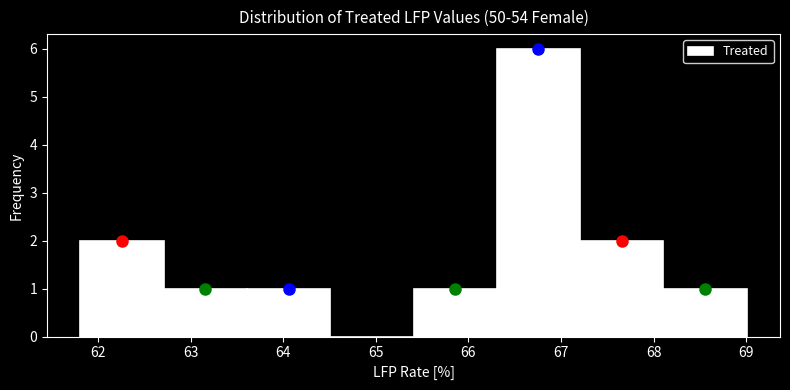

What is the height of the bar covering 67.2 to 68.1 on the x-axis? Neither the bar edges nor the heights are printed on the chart, so give them approximately, as read against the axes.

2